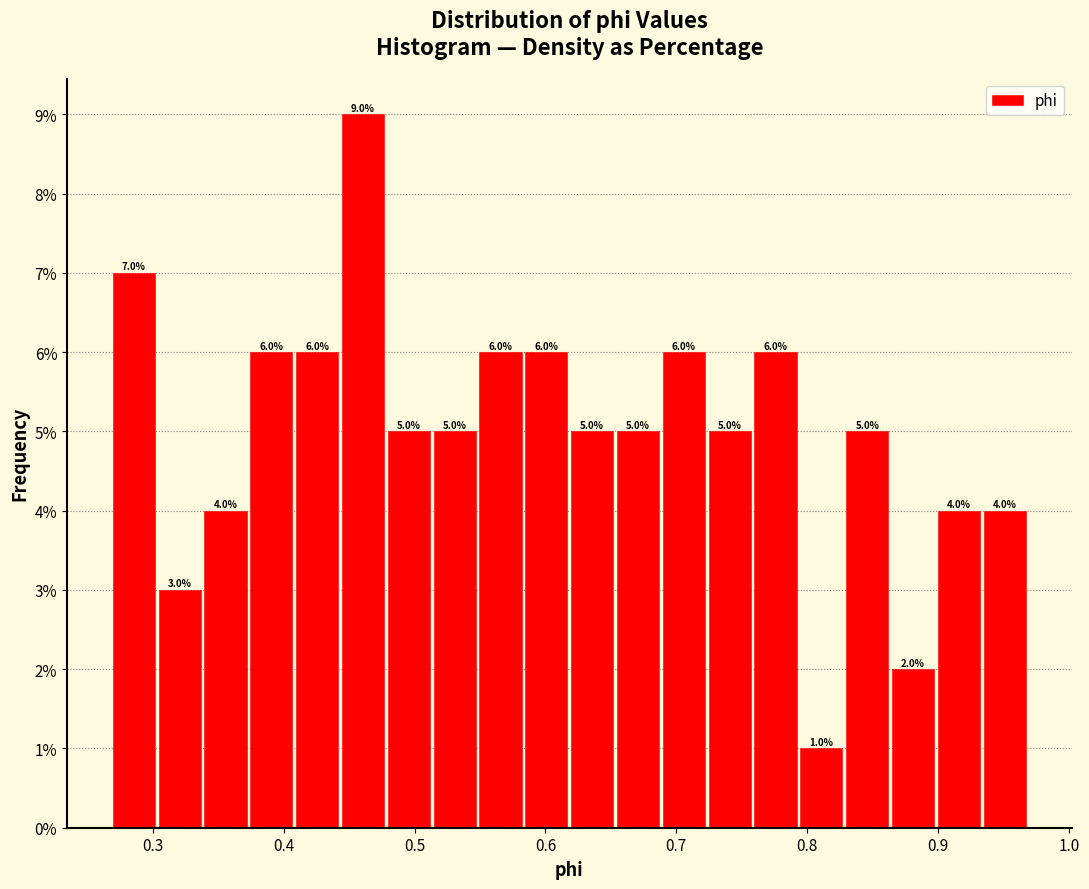

Around what value on the x-axis is the tallest bar? Give the approximate position of its centre, as read against the axis.

0.46